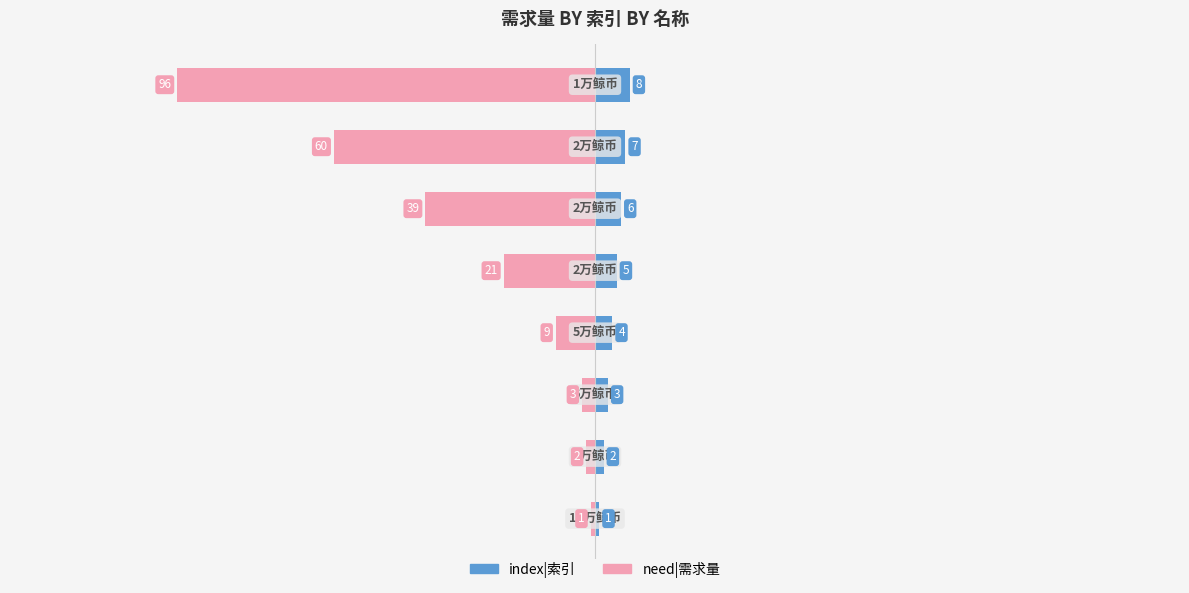

What are all the series names shown in the legend?

index|索引, need|需求量